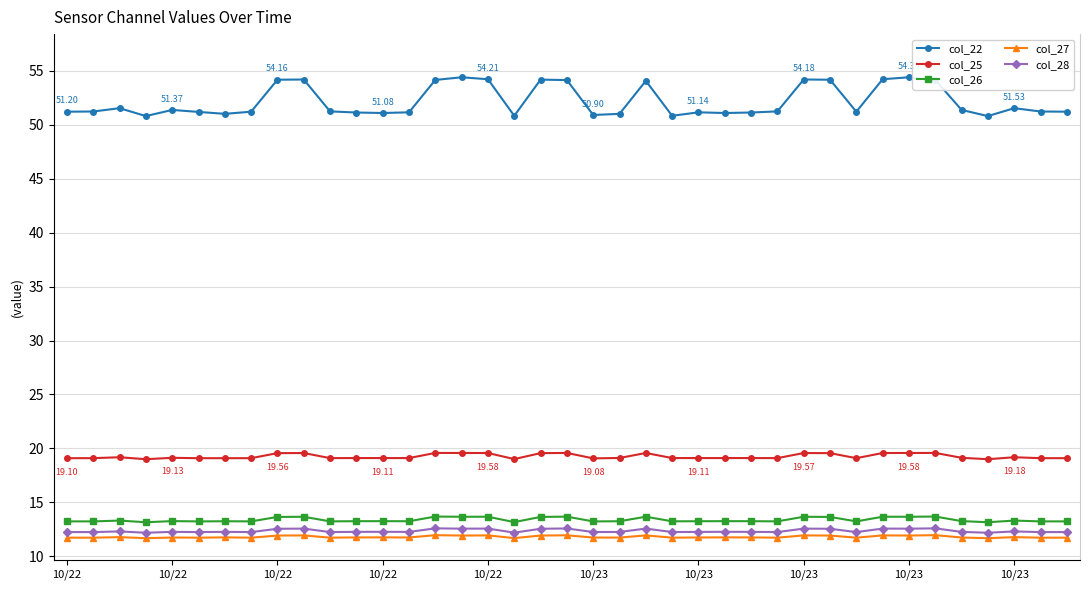

True or false: col_26 and col_27 cross at least once.

False